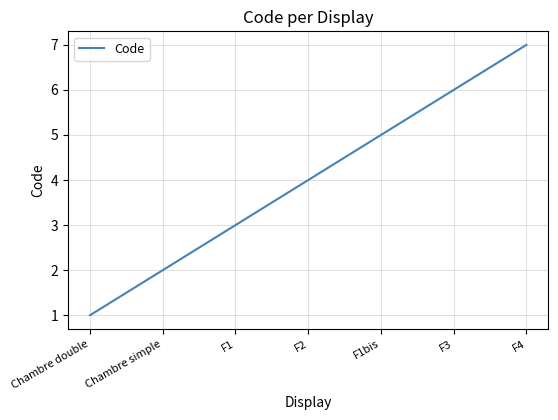

Which has a higher value, F4 or F2?

F4